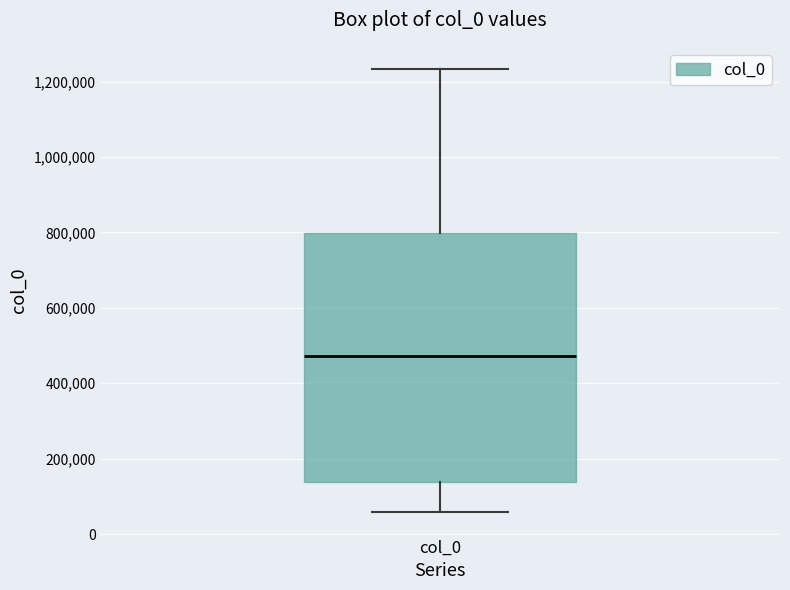

Where does the lower whisker of the box for col_0 end on the y-axis? The values are not printed on the chart, so give them approximately, as read against the axis.

60000